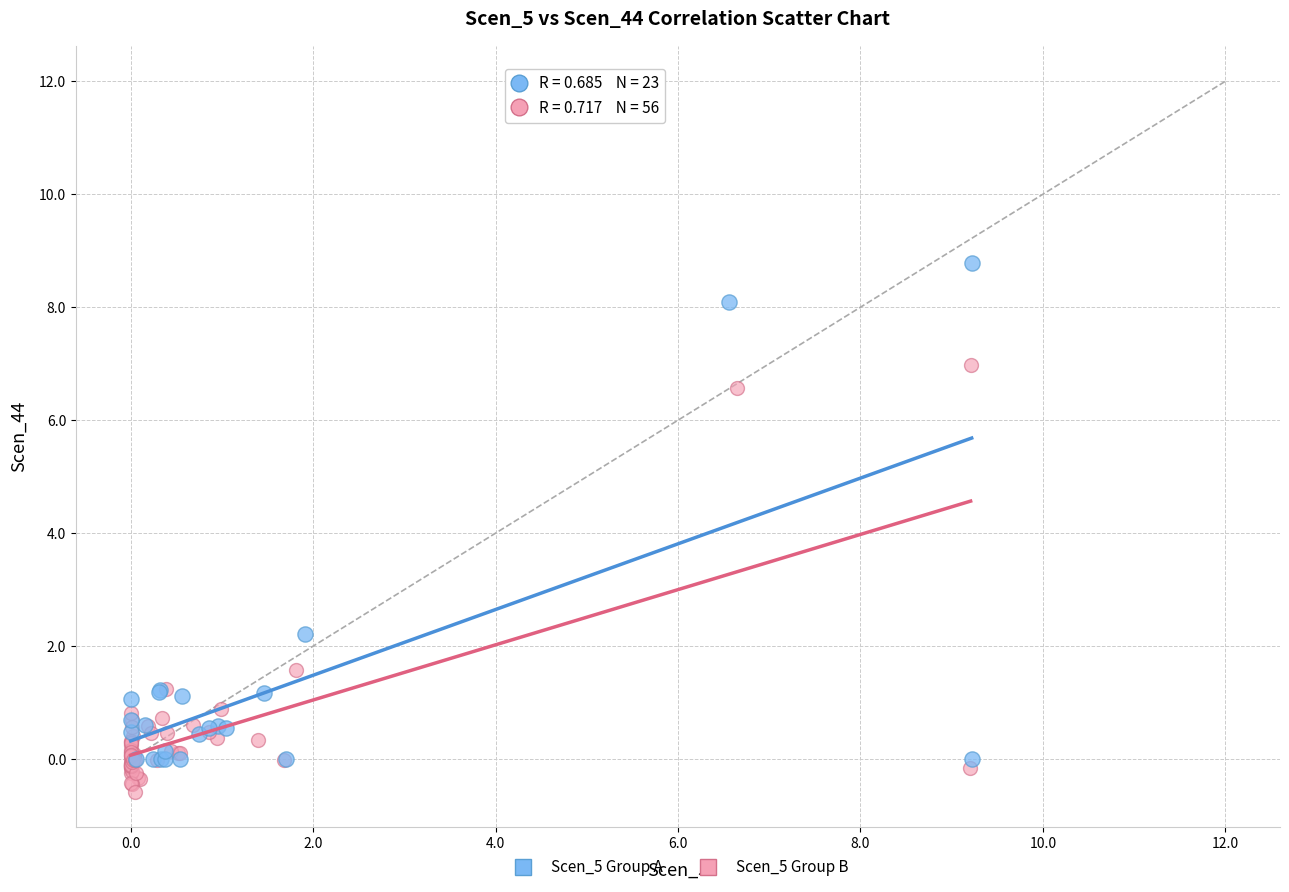

What are all the series names shown in the legend?

Scen_5 Group A, Scen_5 Group B